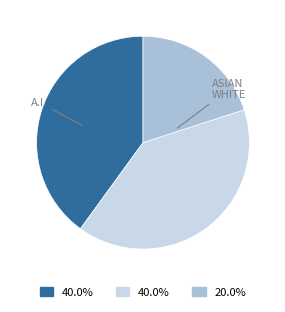

Does any single category account for the majority?

No